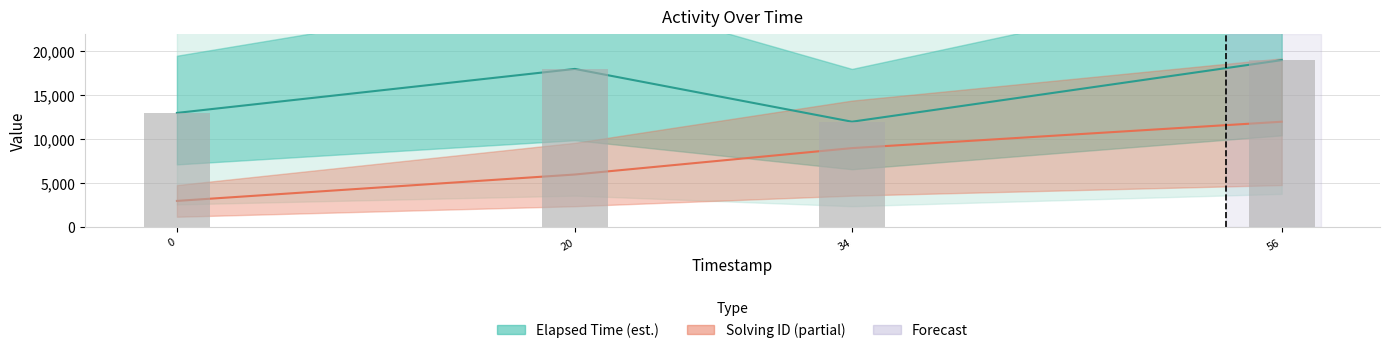

Reading left to right, what are all the values shown in this chart?

13000	18000	12000	19000